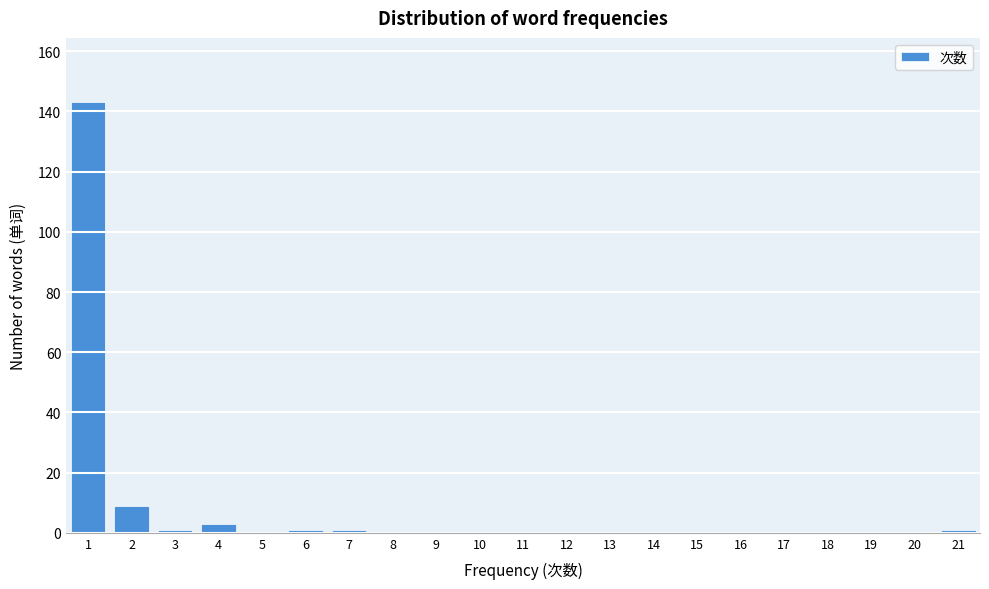

Reading left to right, list every bar in this chart as the range it spans on the x-axis followed by its height. The values are not printed on the chart, so give them approximately, as read against the axis.

0.5 to 1.5: 144
1.5 to 2.5: 10
2.5 to 3.5: under 2
3.5 to 4.5: 4
4.5 to 5.5: 0
5.5 to 6.5: under 2
6.5 to 7.5: under 2
7.5 to 8.5: 0
8.5 to 9.5: 0
9.5 to 10.5: 0
10.5 to 11.5: 0
11.5 to 12.5: 0
12.5 to 13.5: 0
13.5 to 14.5: 0
14.5 to 15.5: 0
15.5 to 16.5: 0
16.5 to 17.5: 0
17.5 to 18.5: 0
18.5 to 19.5: 0
19.5 to 20.5: 0
20.5 to 21.5: under 2